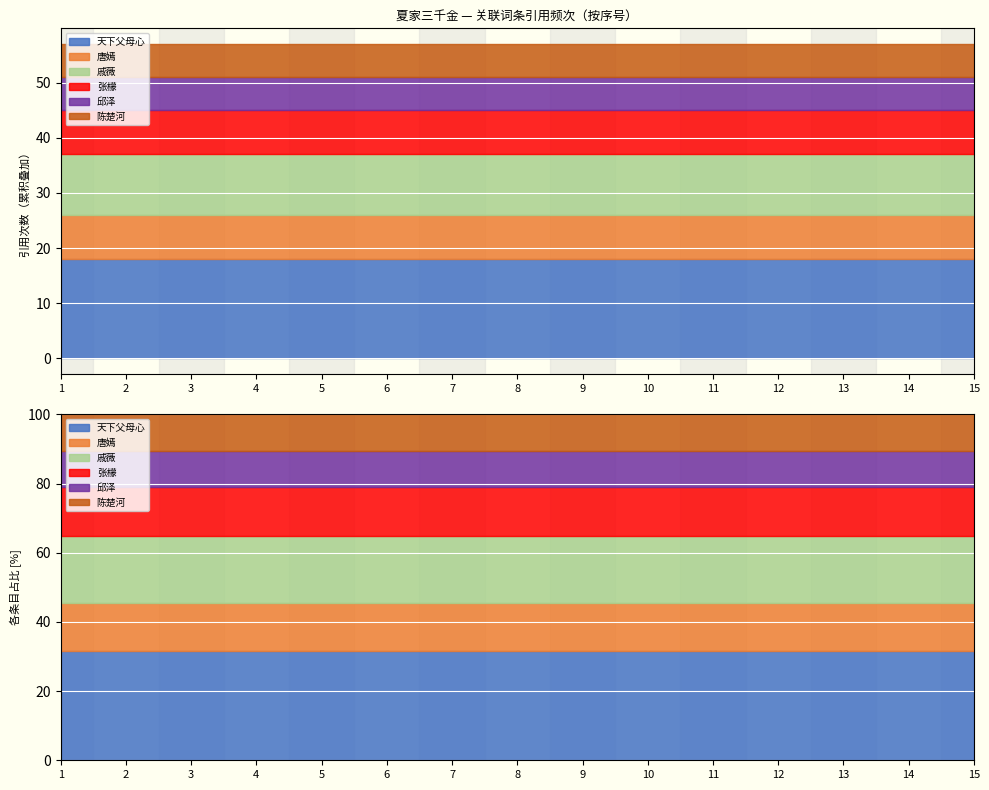

Which has a higher value, 3 or 13?

3